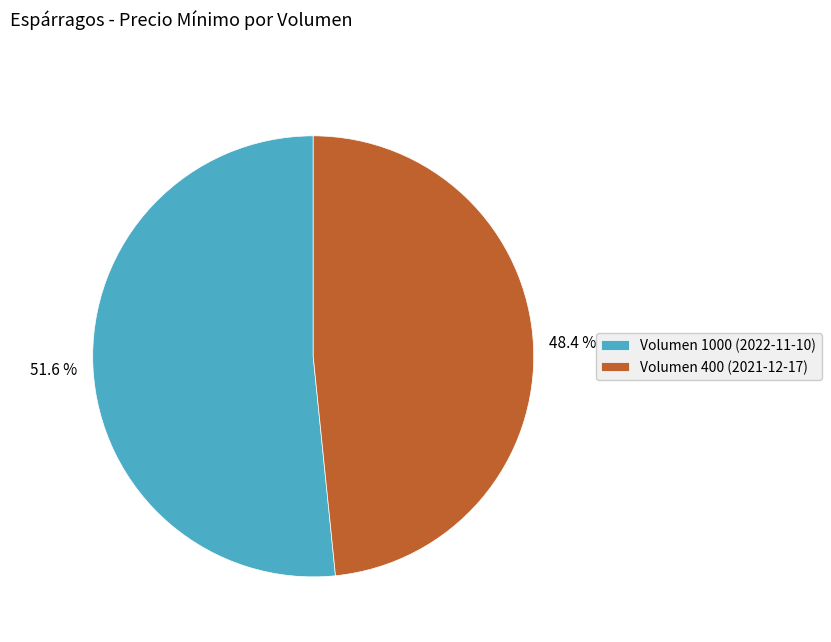

True or false: Volumen 400 (2021-12-17) accounts for 62% of the total.

False